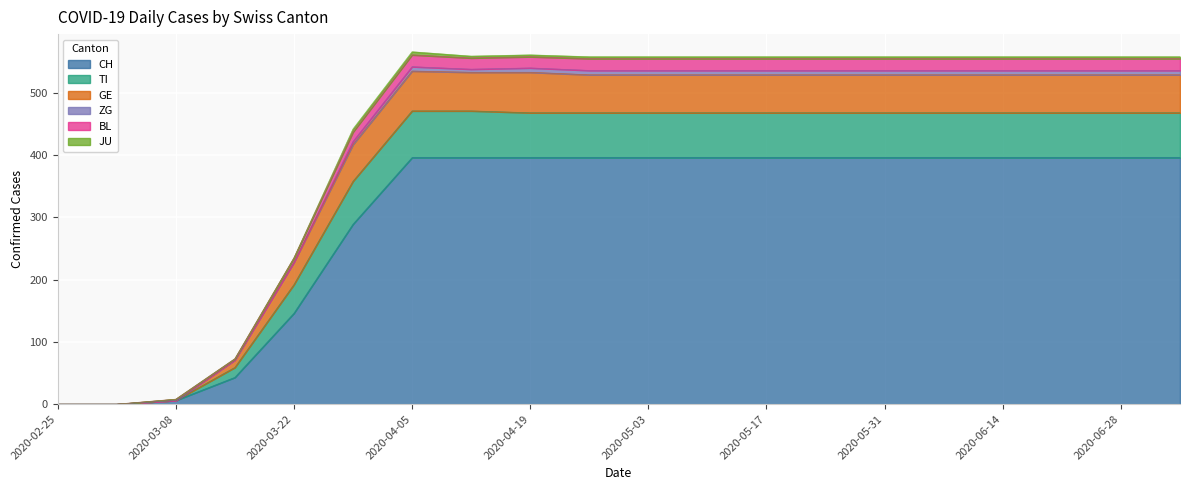

What is the highest value of the CH series?

396